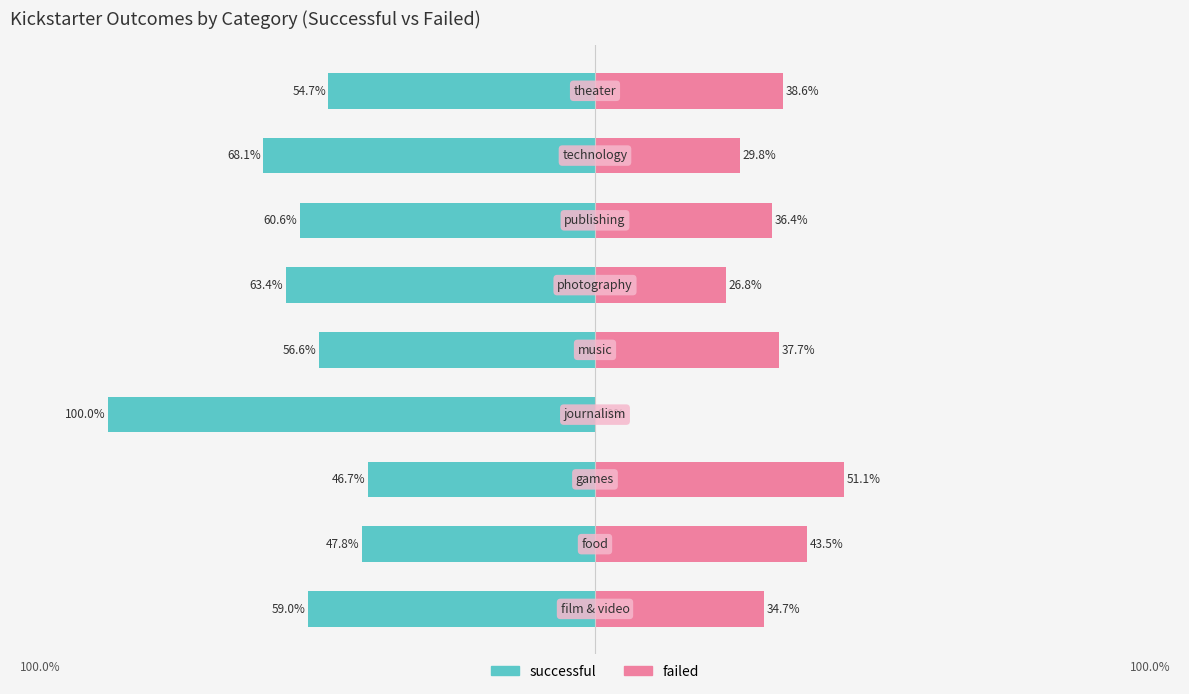

Reading left to right, transcribe all the data shown in this chart.

successful: -59.0	-47.8	-46.7	-100.0	-56.6	-63.4	-60.6	-68.1	-54.7
failed: 34.7	43.5	51.1	0.0	37.7	26.8	36.4	29.8	38.6